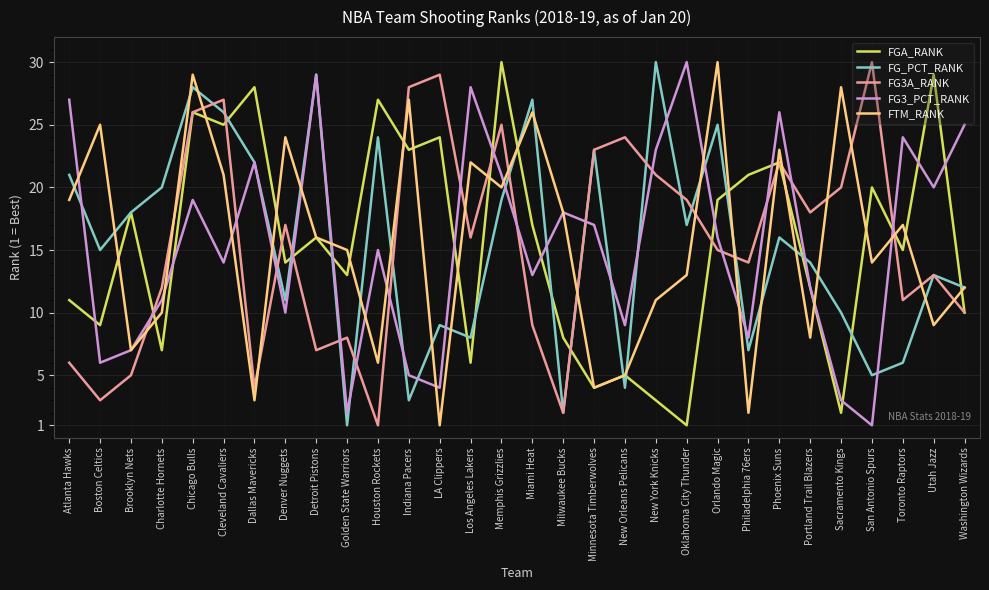

List the labels in order of FG3A_RANK value, smallest first.

Houston Rockets, Milwaukee Bucks, Boston Celtics, Dallas Mavericks, Brooklyn Nets, Atlanta Hawks, Detroit Pistons, Golden State Warriors, Miami Heat, Washington Wizards, Toronto Raptors, Charlotte Hornets, Utah Jazz, Philadelphia 76ers, Orlando Magic, Los Angeles Lakers, Denver Nuggets, Portland Trail Blazers, Oklahoma City Thunder, Sacramento Kings, New York Knicks, Phoenix Suns, Minnesota Timberwolves, New Orleans Pelicans, Memphis Grizzlies, Chicago Bulls, Cleveland Cavaliers, Indiana Pacers, LA Clippers, San Antonio Spurs